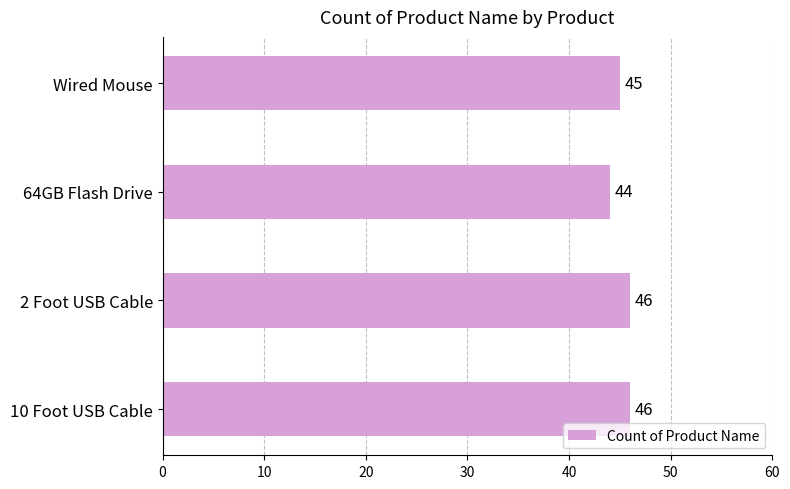

Is it true that the value at Wired Mouse is 45?

True